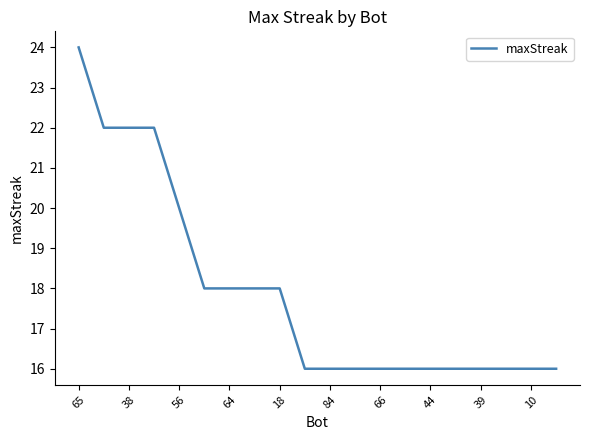

What is the difference between the maximum and minimum values?

8